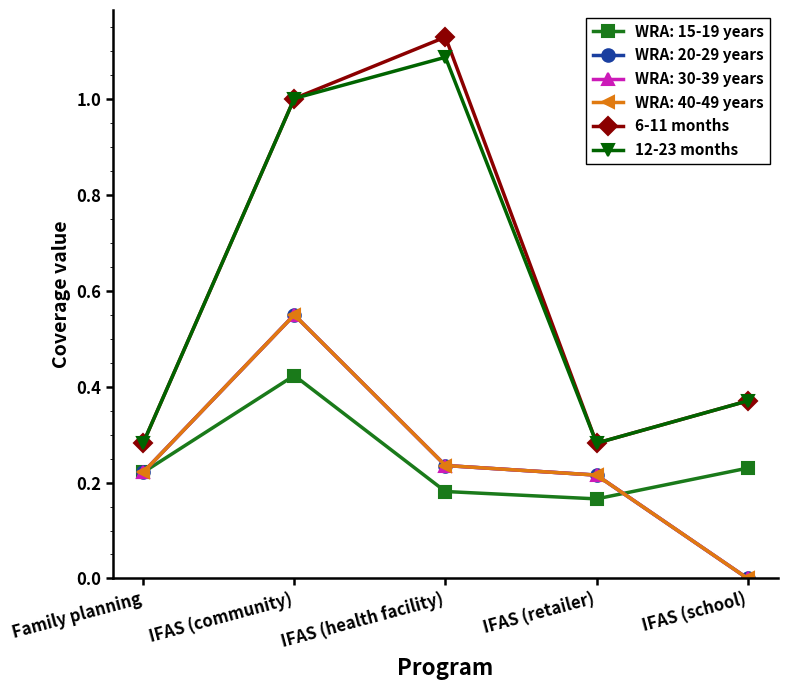

What is the minimum value for 12-23 months?

0.3